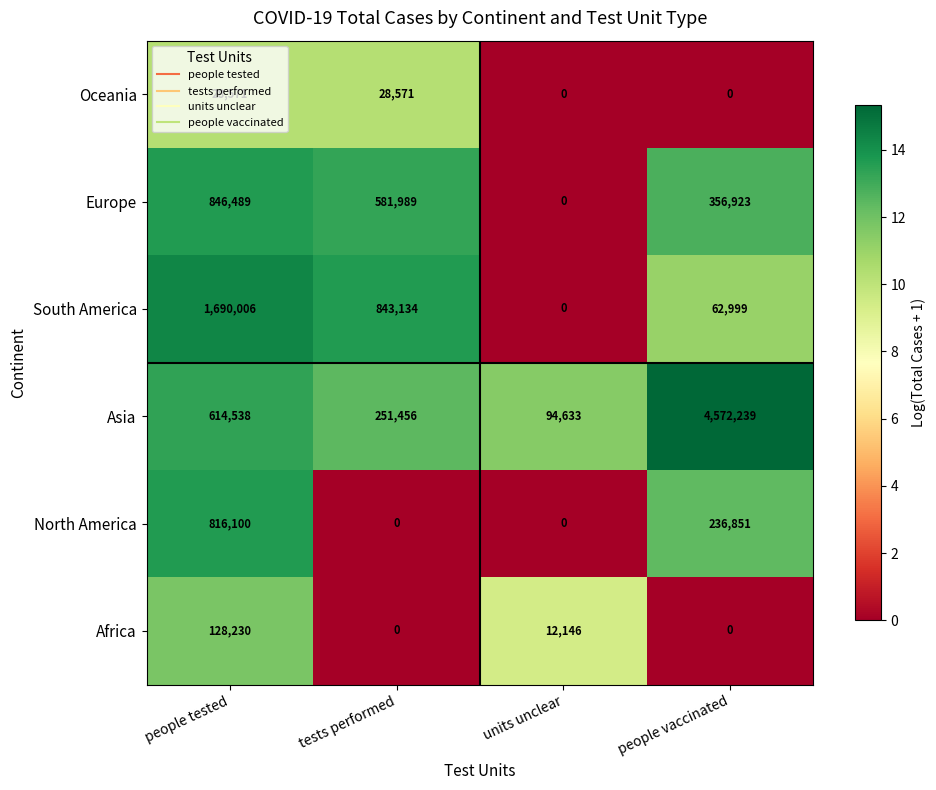

Which series changed the most between tests performed and people vaccinated?

Asia